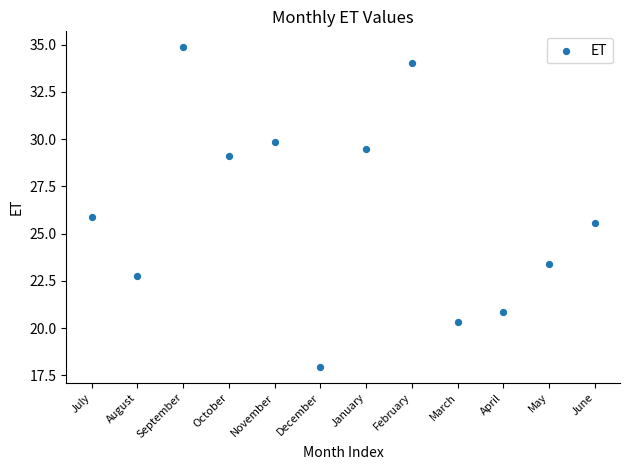

What is the range of Y values (max minus min)?

16.9